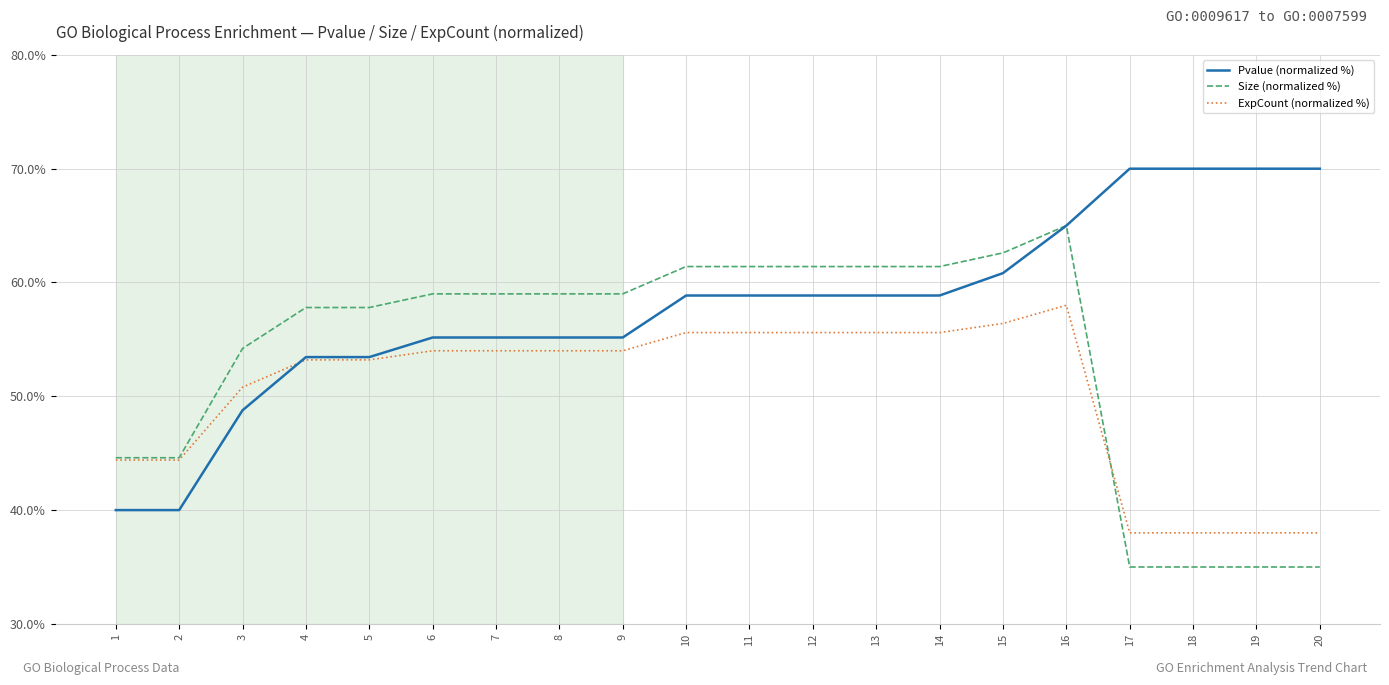

What is the spread (max minus min) of values at 7?

5.0